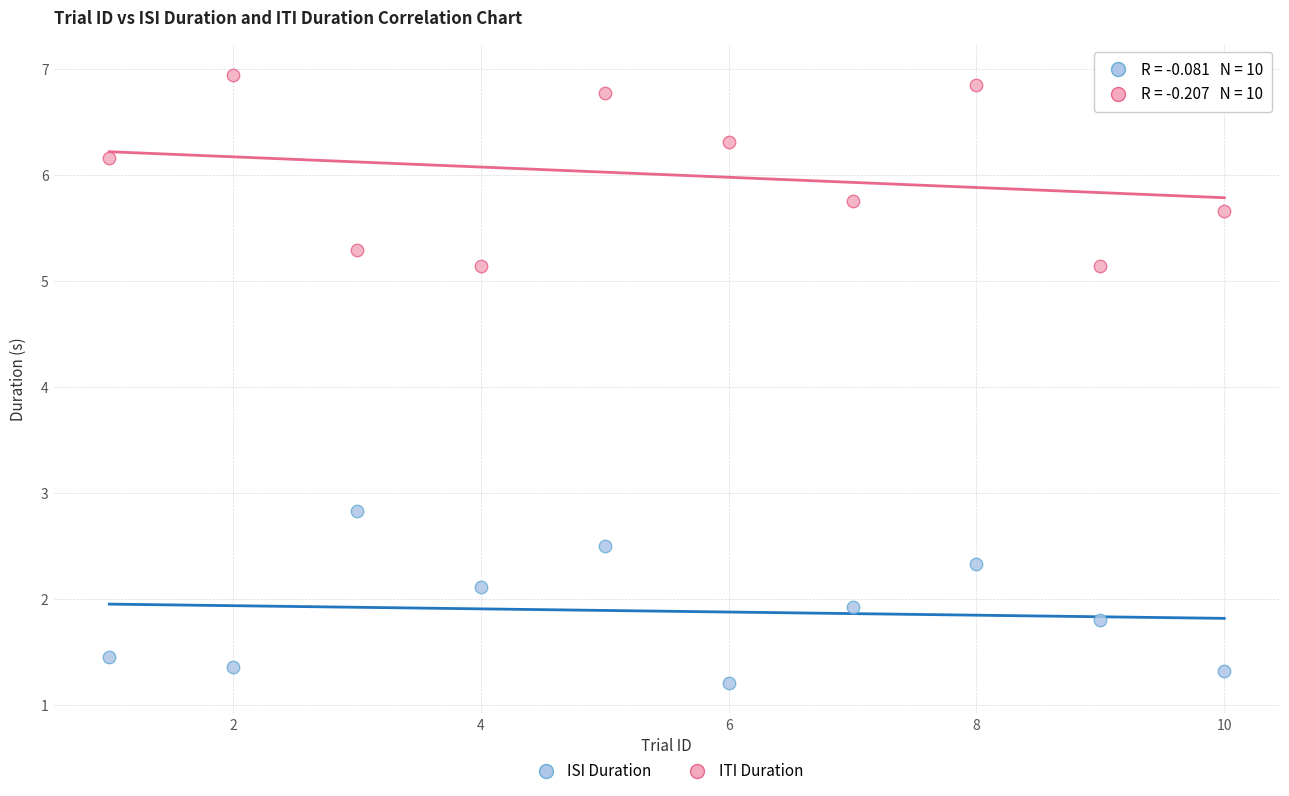

Which series reaches the minimum Y coordinate?

ISI Duration